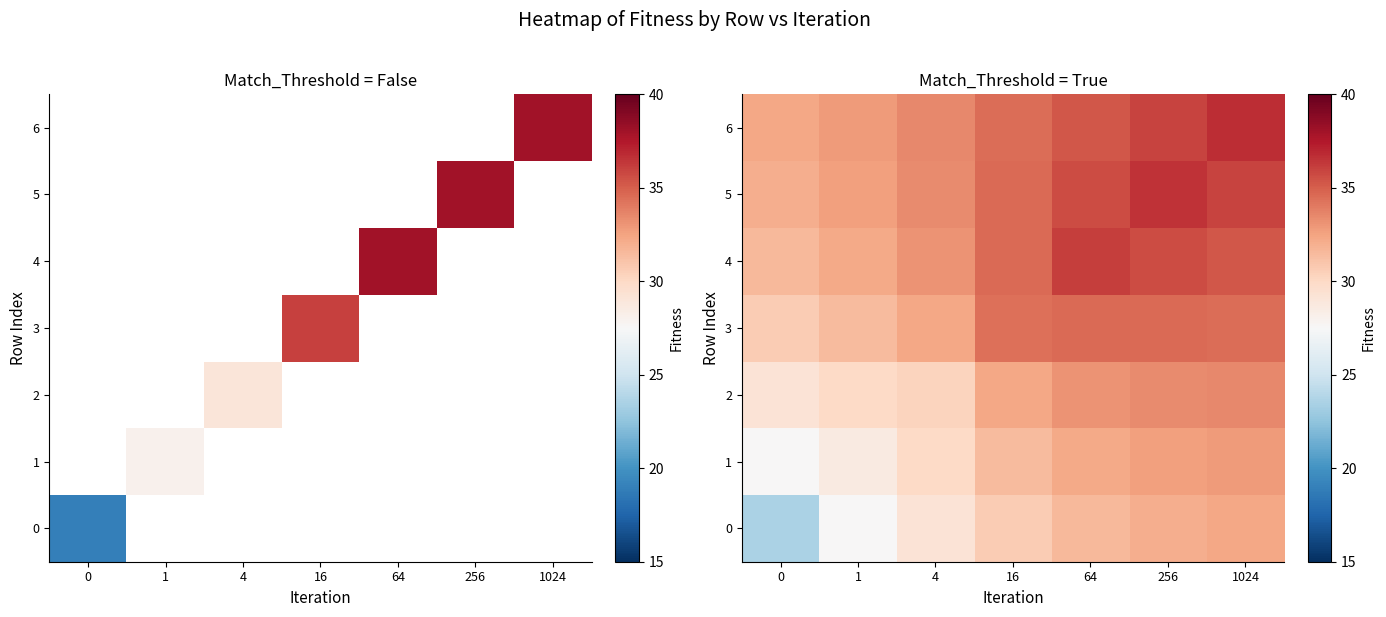

True or false: 6 has a value of 10.1 at 4.

False